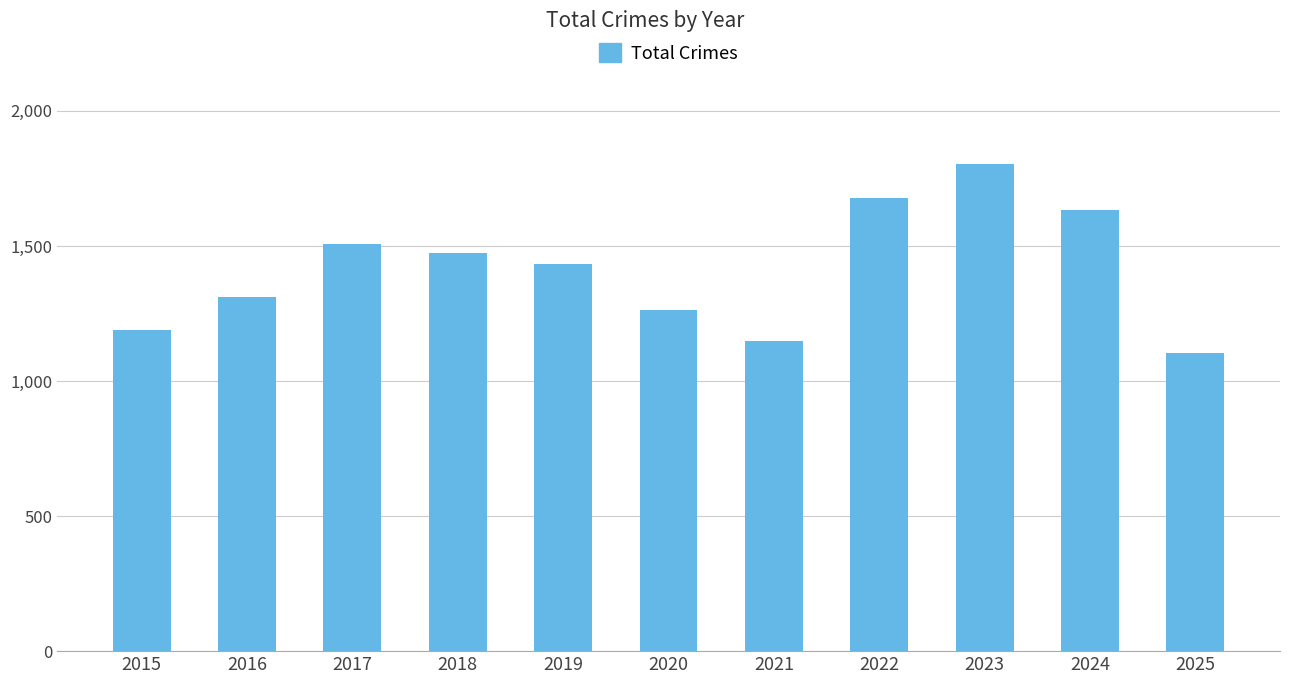

What is the difference between the maximum and minimum values?

698